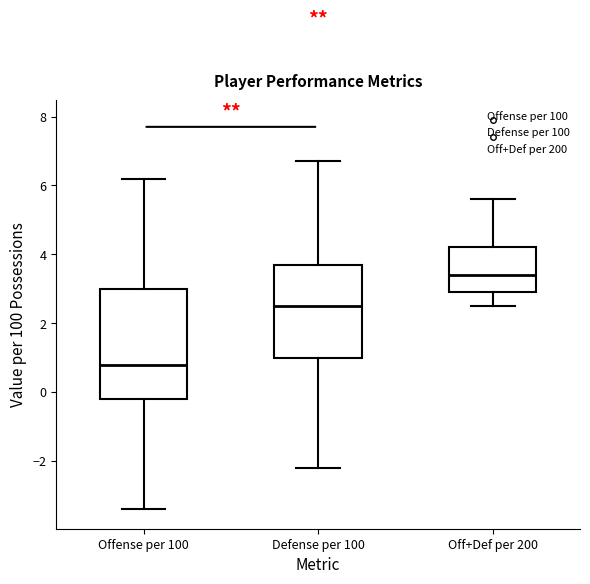

Which box has the lowest median line?

Offense per 100